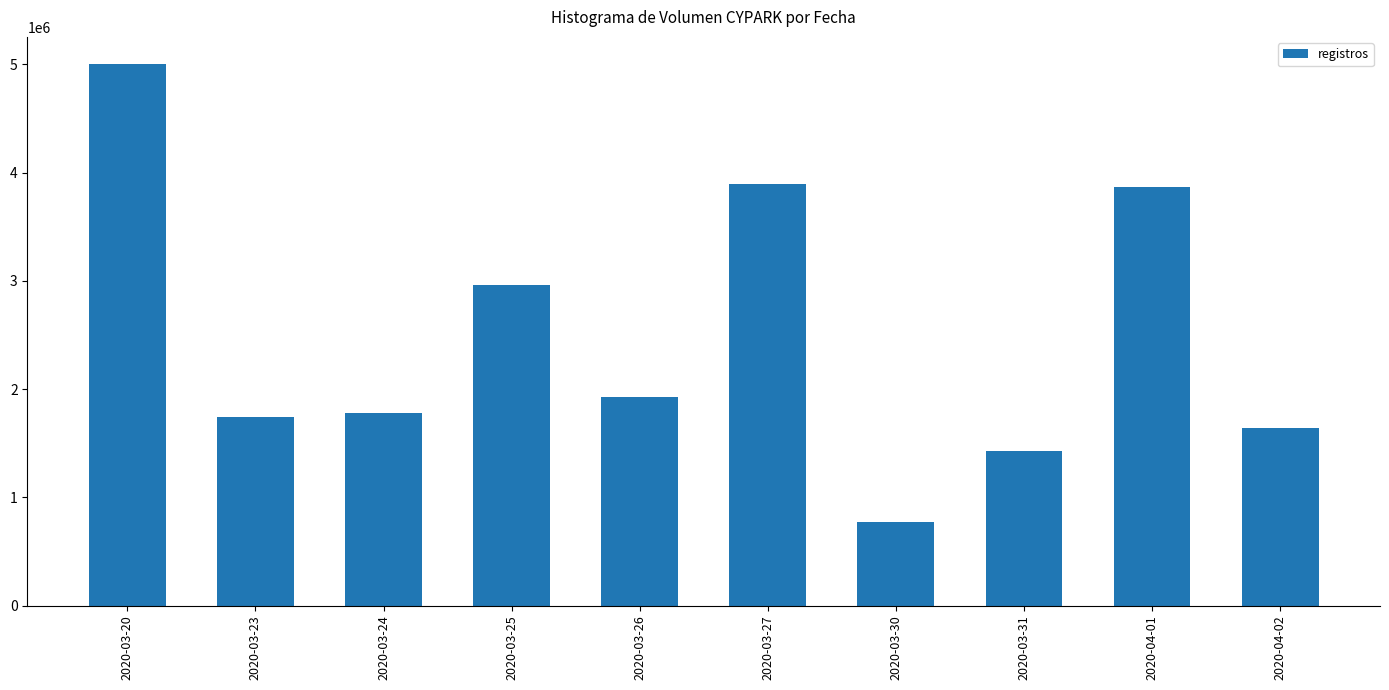

Which label corresponds to the largest value in the chart?

2020-03-20